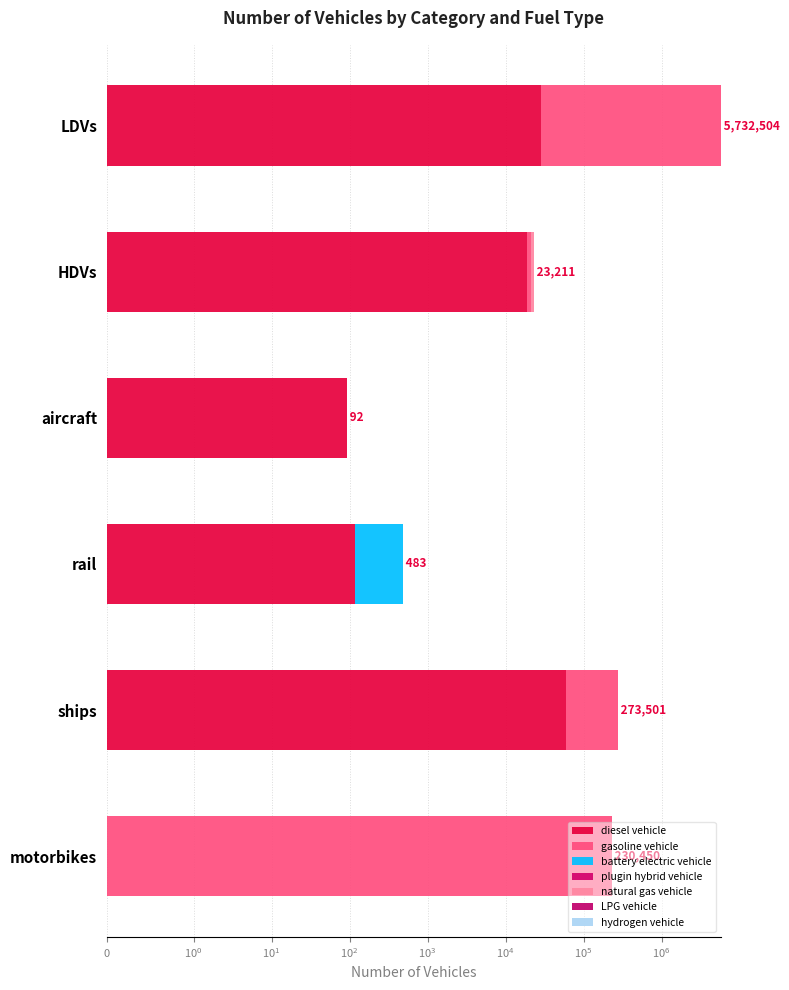

What is the difference between the maximum and minimum values in the gasoline vehicle series?

5673989.0